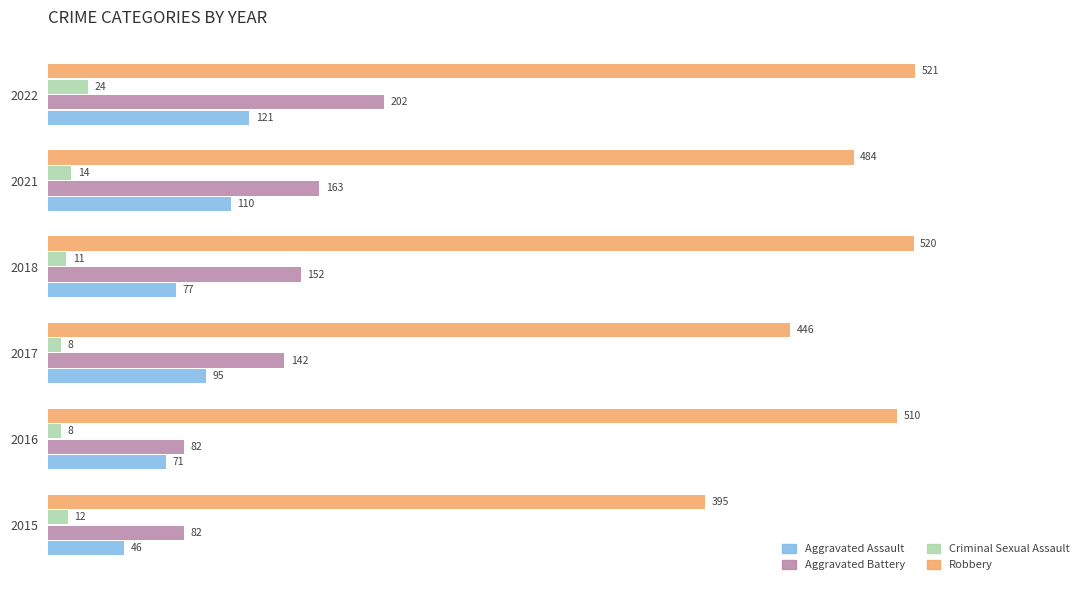

Which series has the largest total across all categories?

Robbery